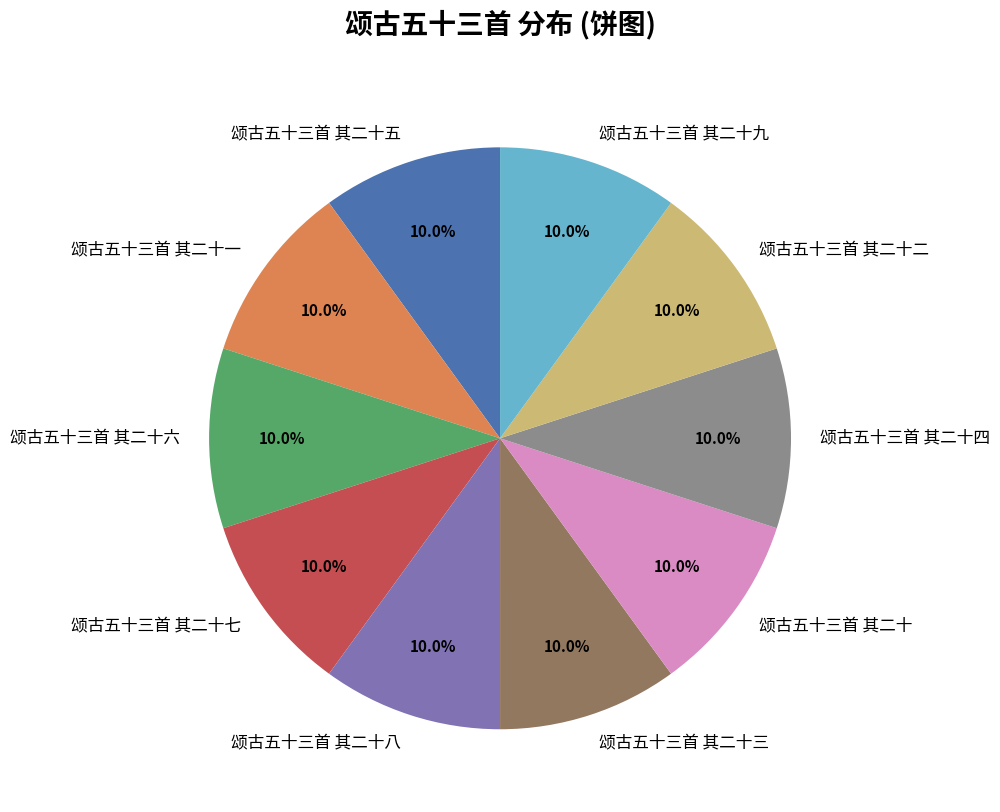

Is it true that 颂古五十三首 其二十五 is 19% of the pie?

False